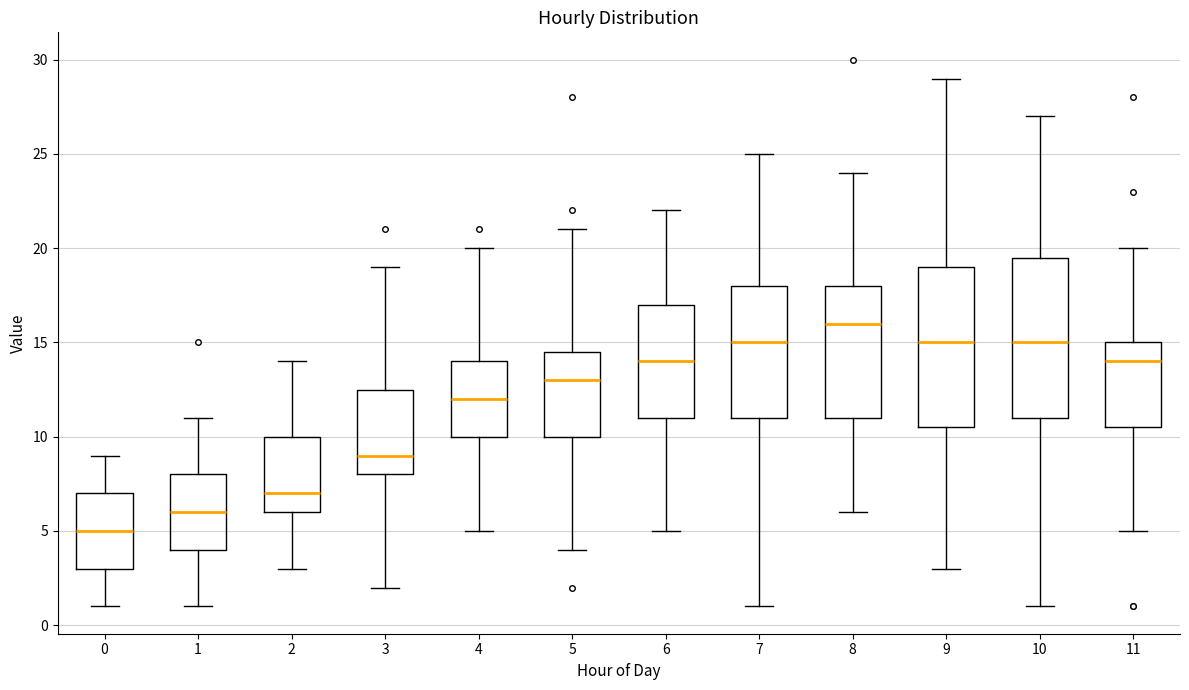

Where is the upper edge of the box at x = 8 on the y-axis? The values are not printed on the chart, so give them approximately, as read against the axis.

18.0